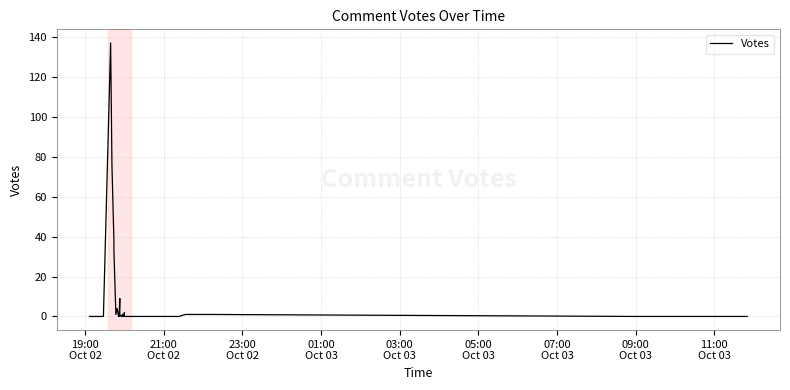

Is it true that the value at 26 is -57?

False